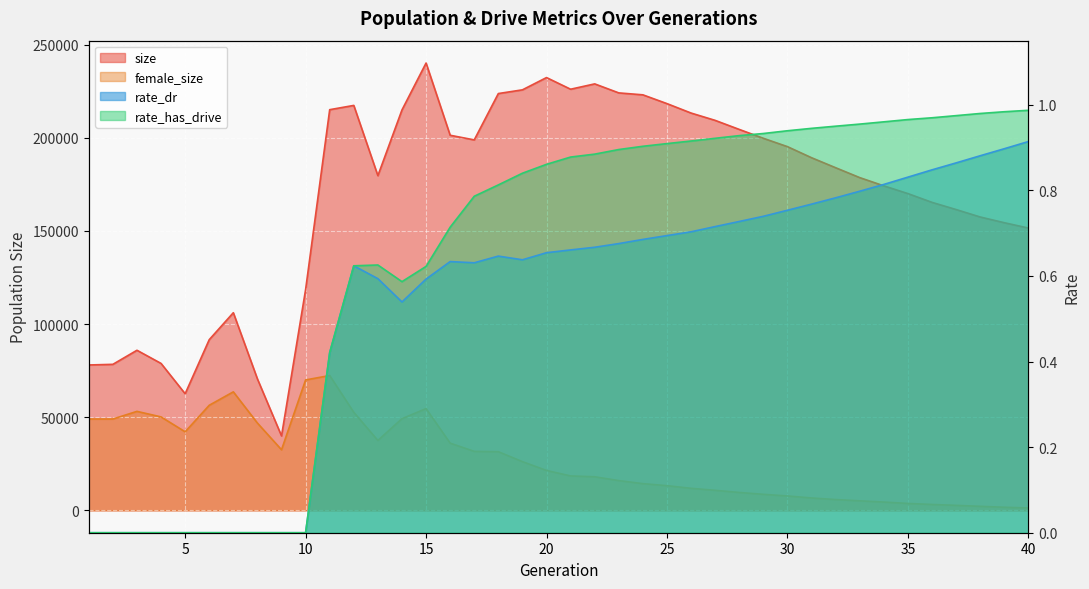

At which category does female_size reach its first local peak?

3